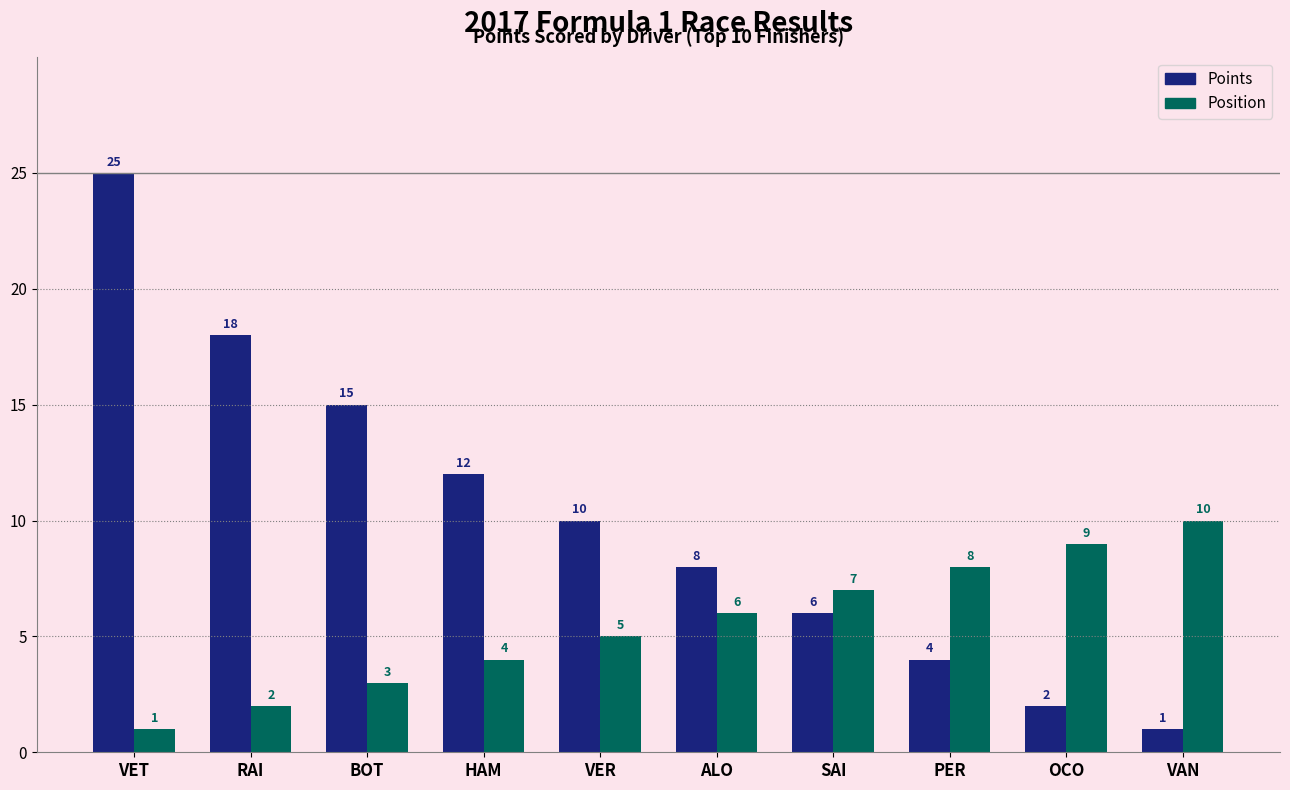

At VAN, list the series in order from largest to smallest.

Position, Points